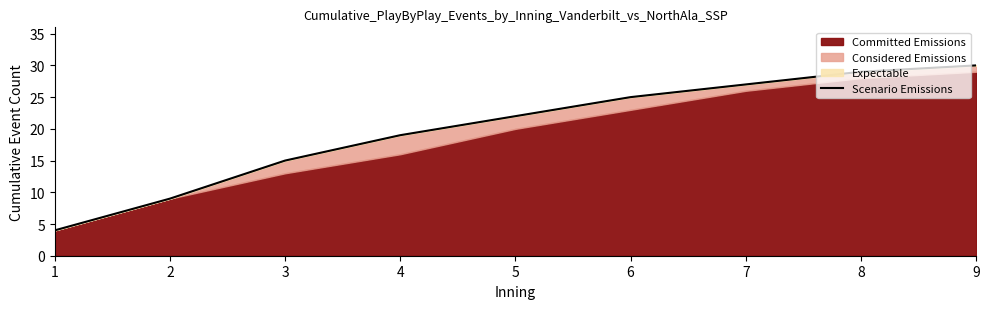

How many lines are shown in the chart?

1